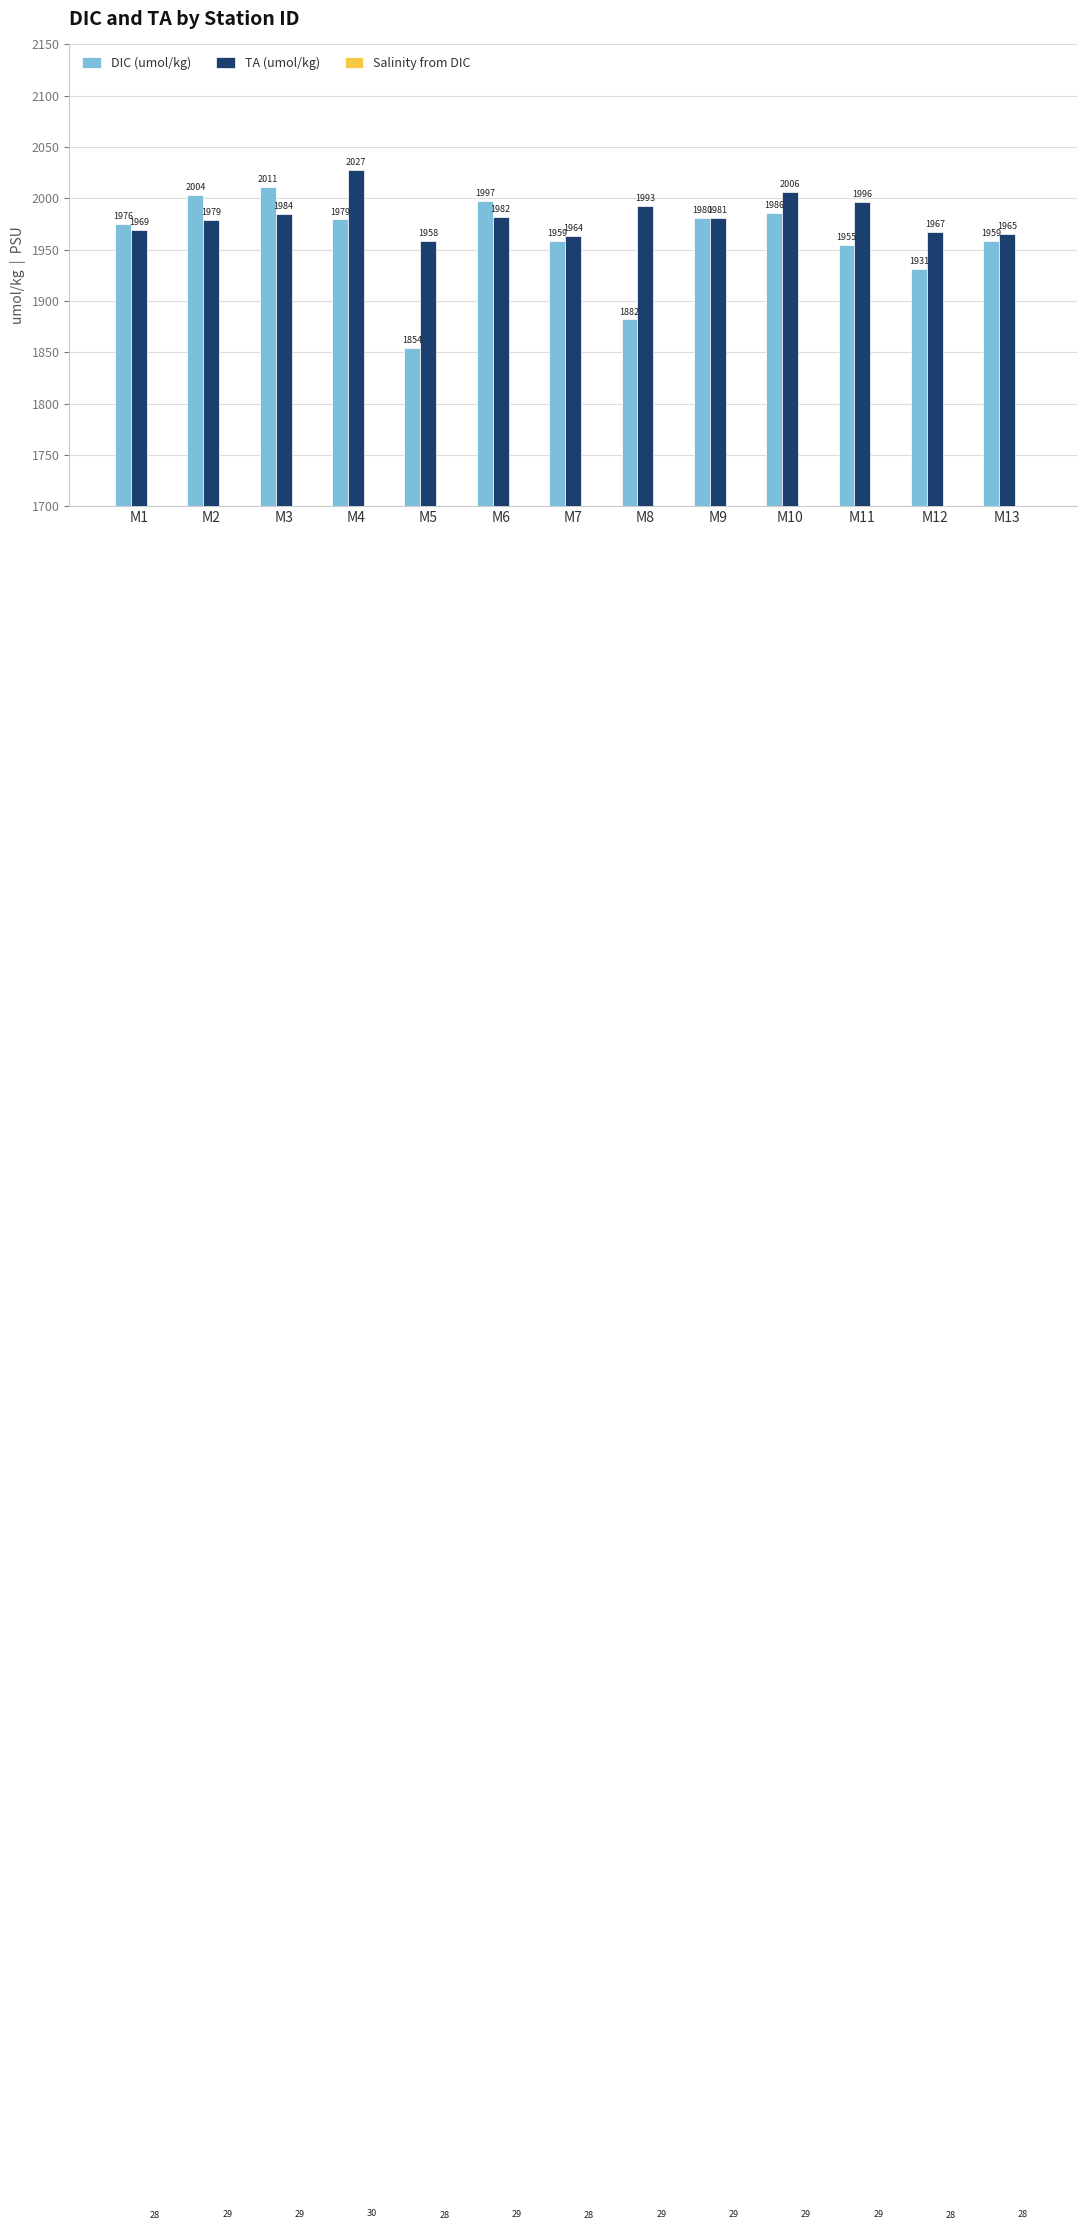

List the series in order of their peak value, lowest first.

Salinity from DIC, DIC (umol/kg), TA (umol/kg)